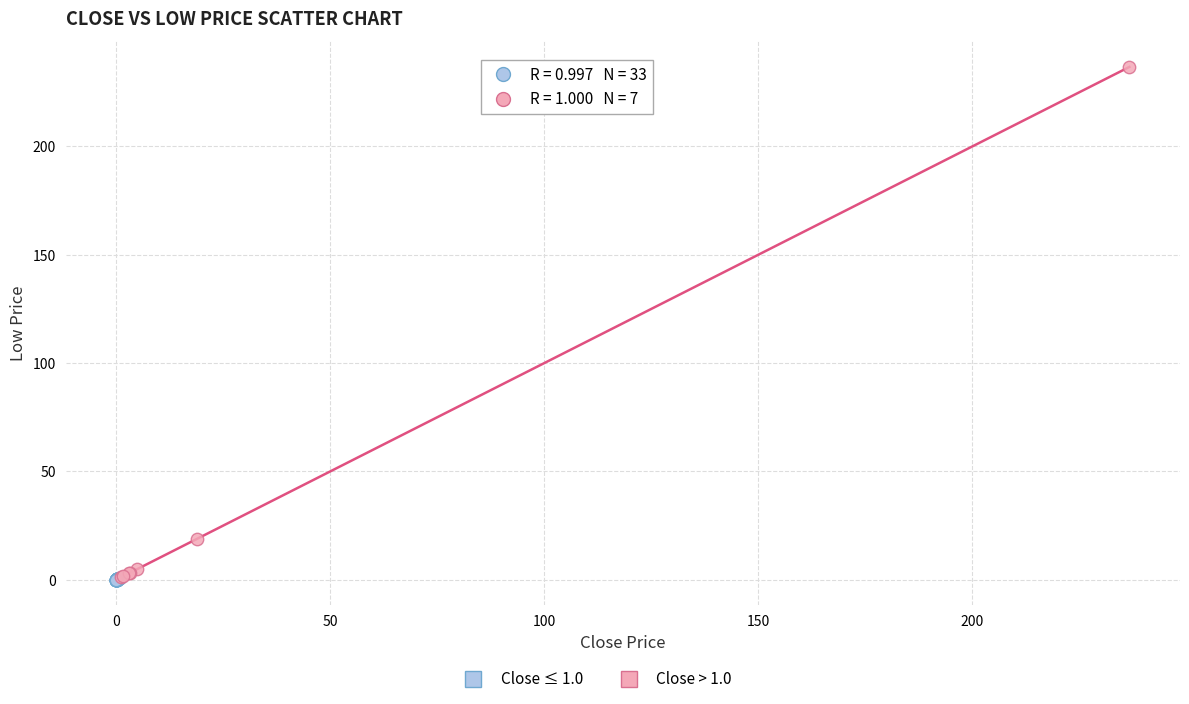

Which series has the widest spread of Y values?

Close > 1.0